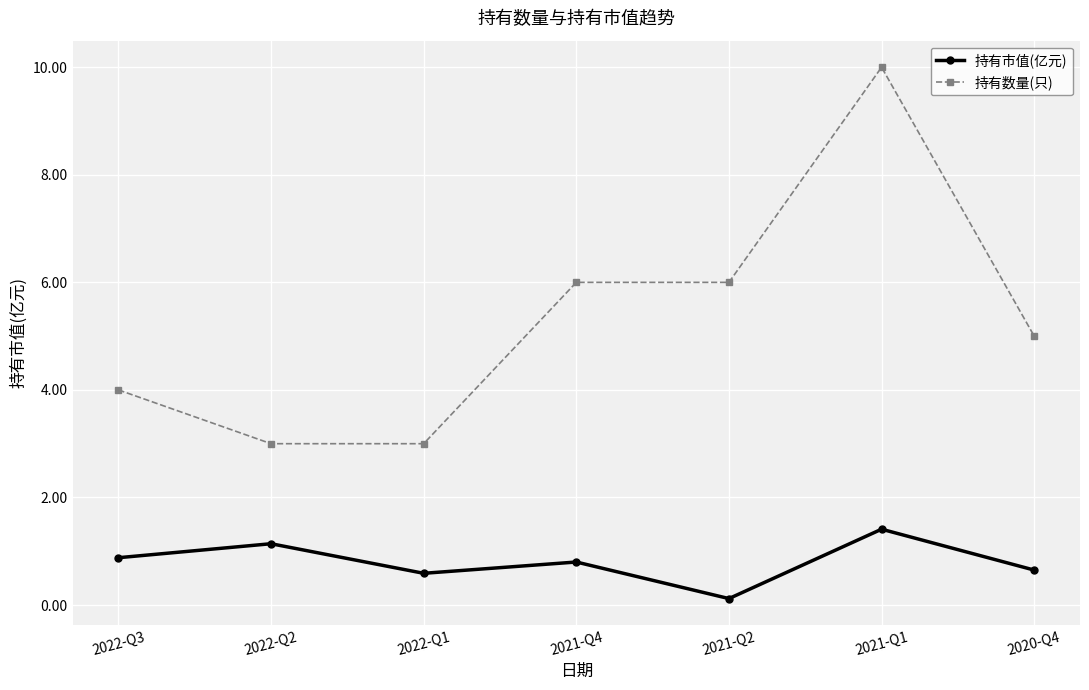

True or false: 持有市值(亿元) and 持有数量(只) cross at least once.

False